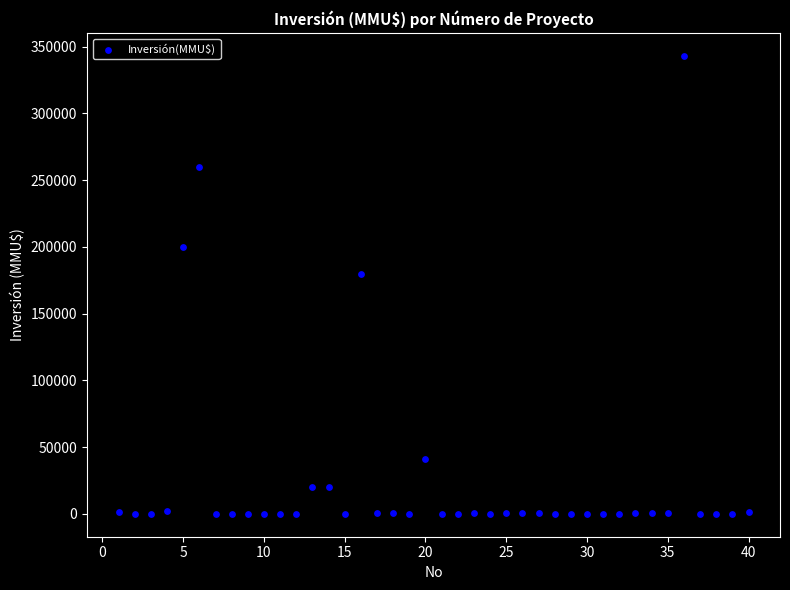

What is the range of Y values (max minus min)?

343000.0